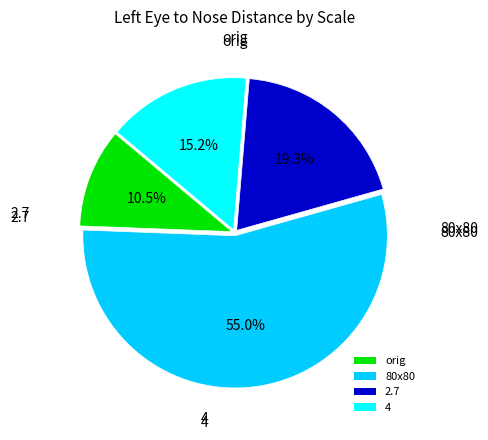

What percentage is NOT represented by 2.7?

80.7%